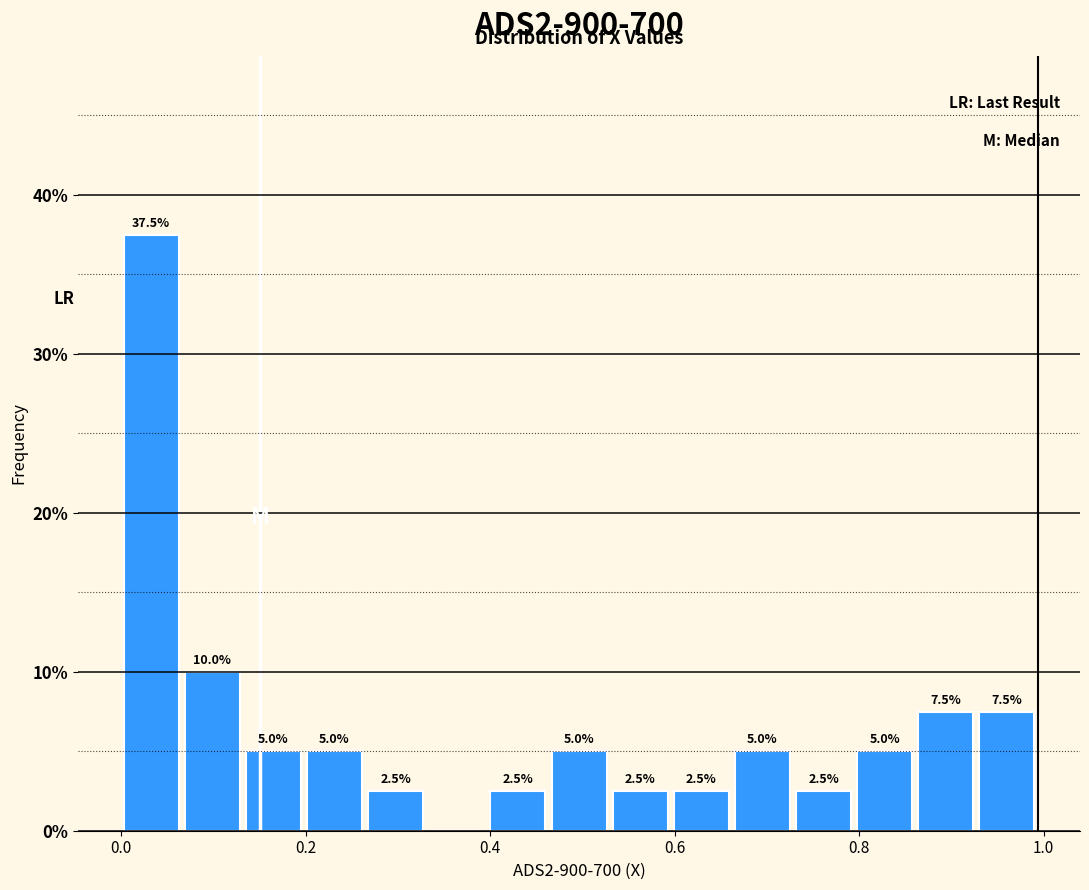

Read against the x-axis, roughly where is the centre of the tallest bar?

0.04